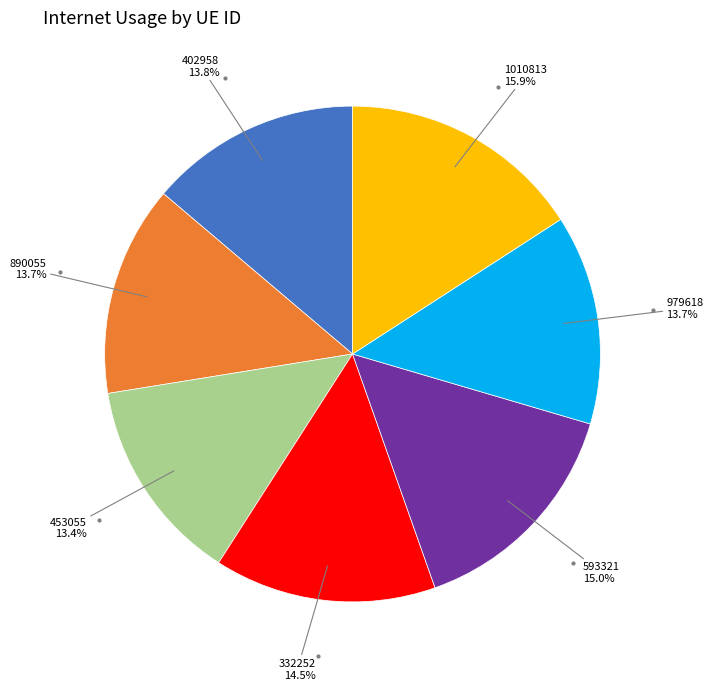

Does any single category account for the majority?

No